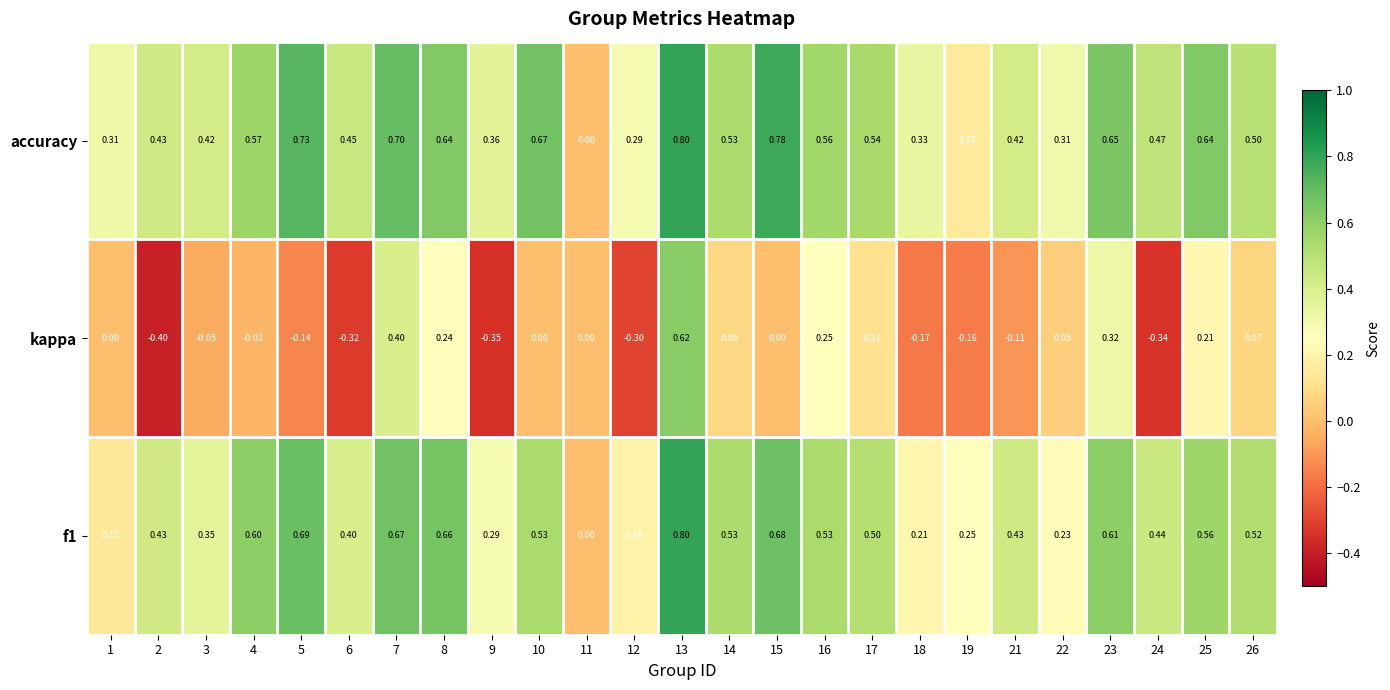

Which series has the widest spread of values?

kappa